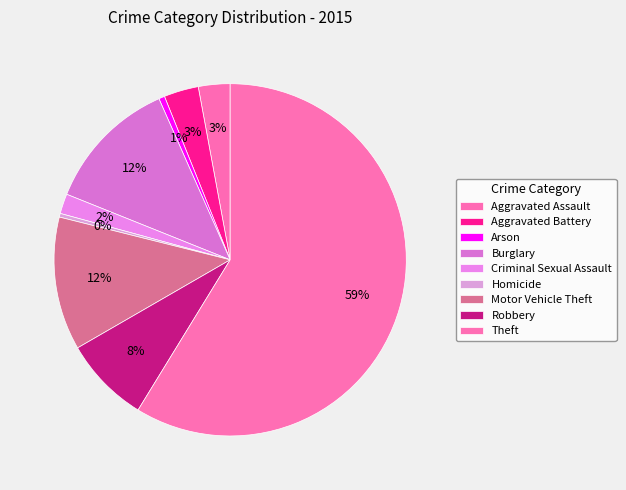

Count the number of slices in the pie.

9